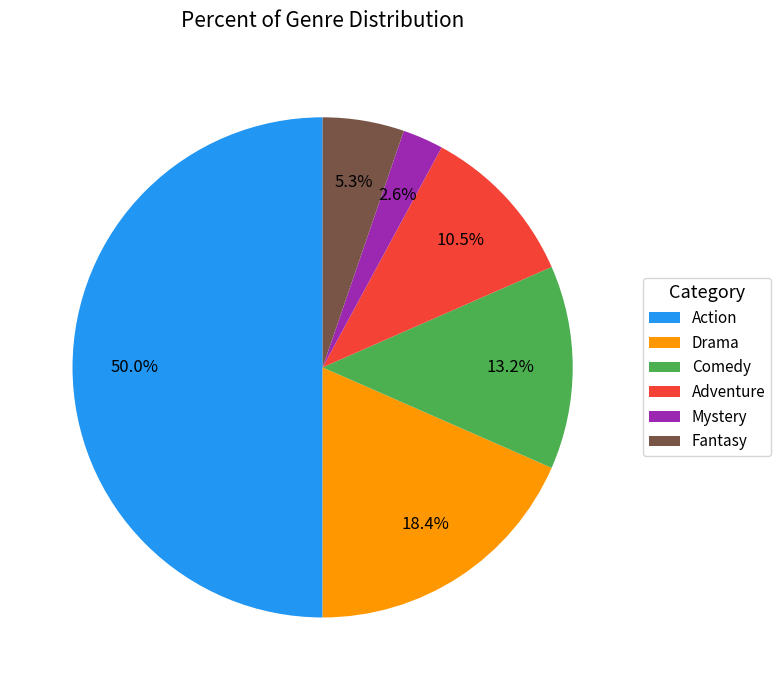

What percentage is the Comedy slice, to the nearest percent?

13%